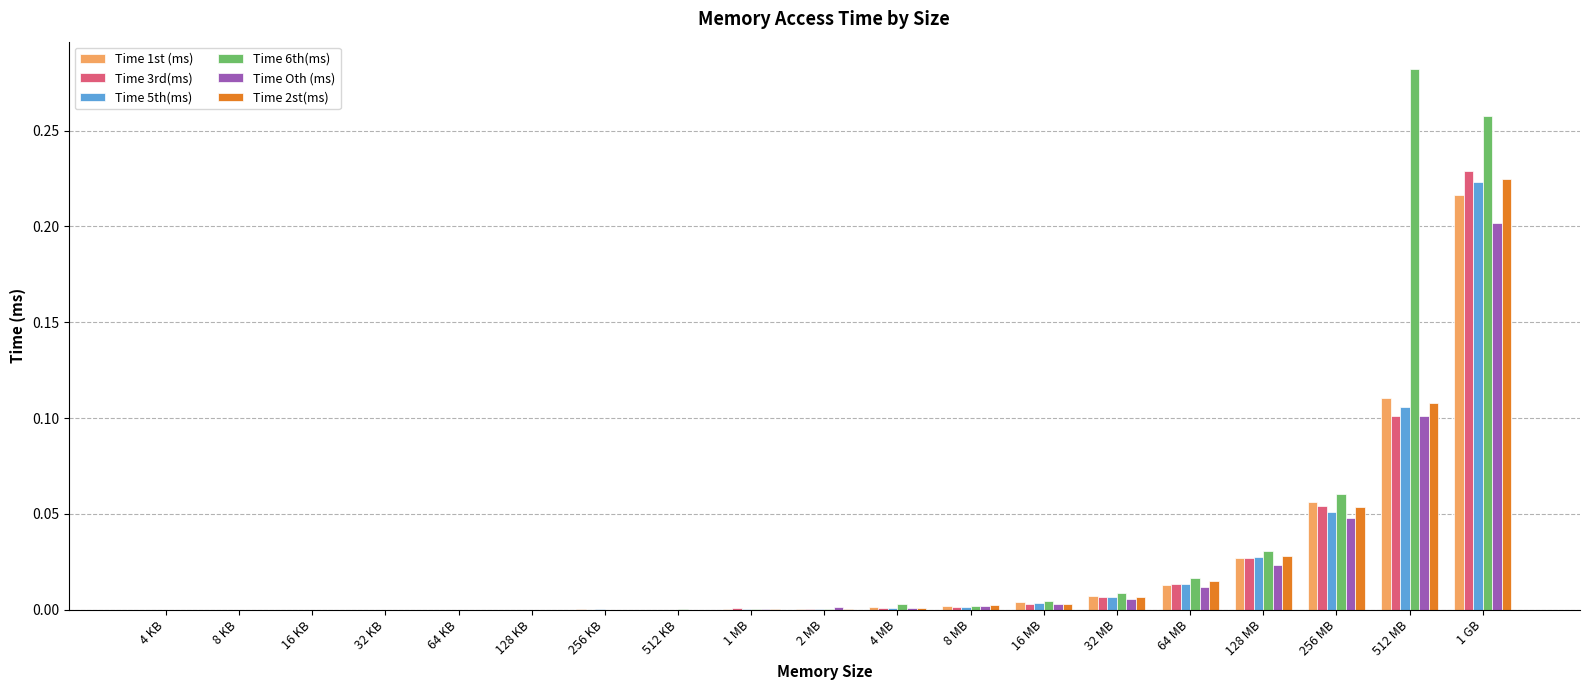

The Time 6th(ms) series shows 0.0 at 2 MB. True or false?

True